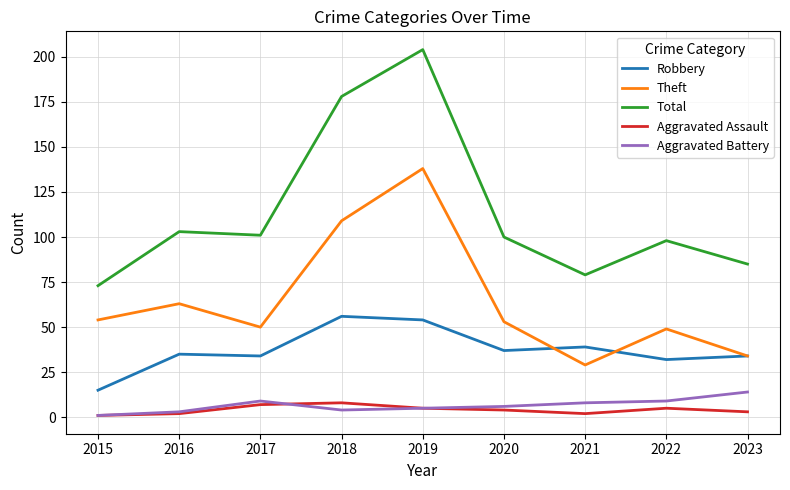

Rank the series at 2017 from highest to lowest value.

Total, Theft, Robbery, Aggravated Battery, Aggravated Assault